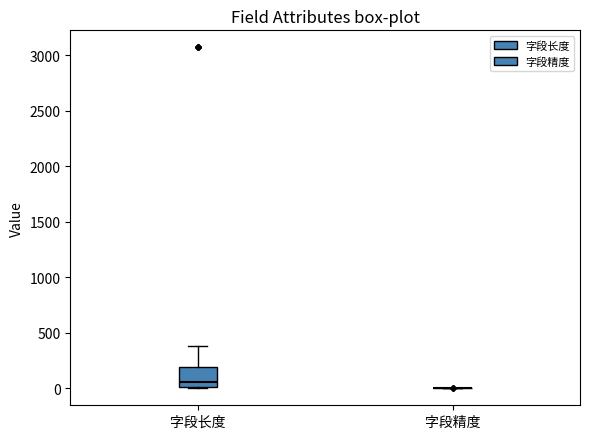

Reading left to right, transcribe this box plot: for each box, give where its median line is, the range the box spans, and where its two whiskers end, as read against the y-axis. The values are not printed on the chart, so give them approximately, as read against the axis.

字段长度: median 50, box 0 to 200, whiskers 0 to 400
字段精度: box collapsed to a line at 0, whiskers 0 to 0